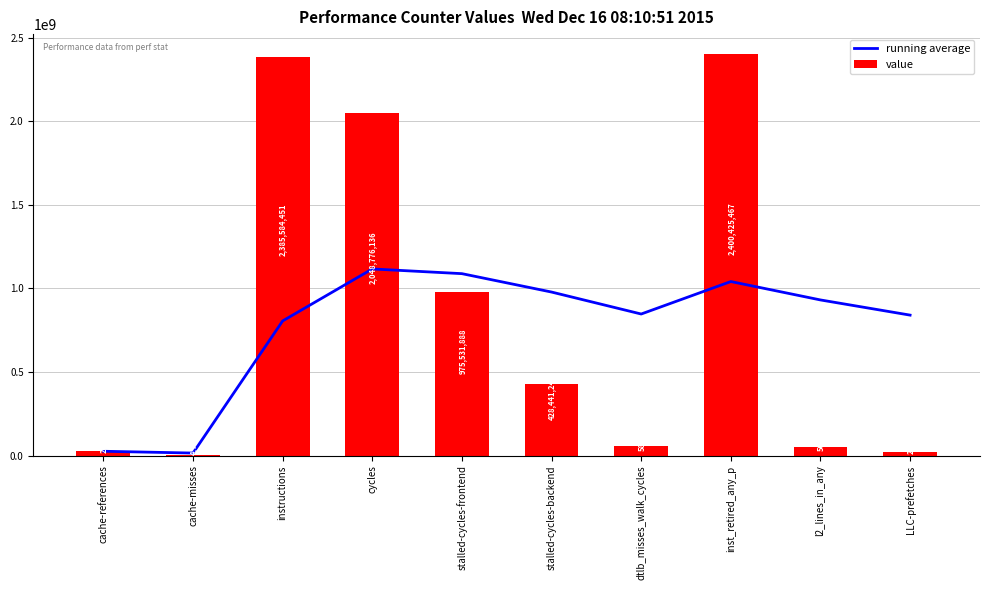

Where does the value series first go above 428441243?

instructions